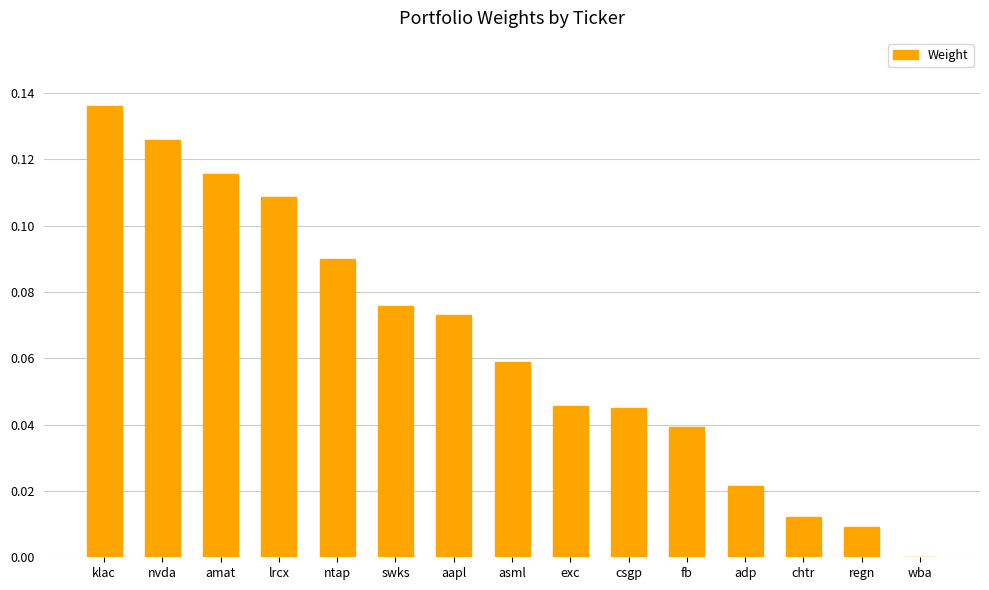

What is the sum of all values?

1.0